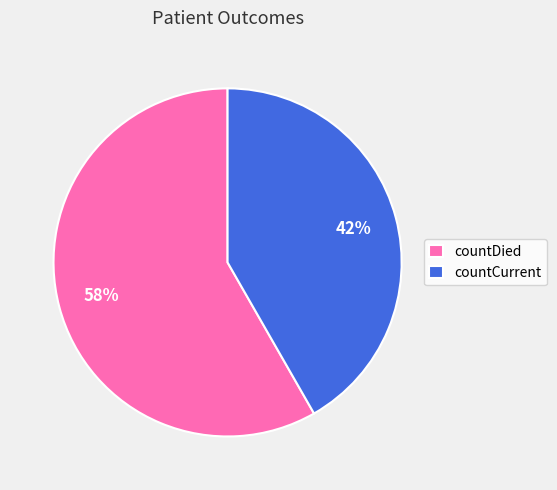

What is the smallest slice in the pie chart?

countCurrent